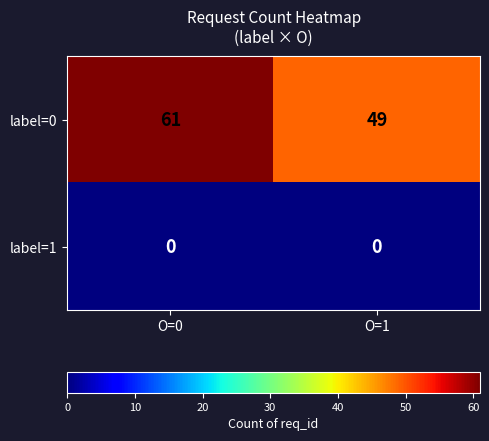

List the series in order of their overall mean, highest first.

label=0, label=1